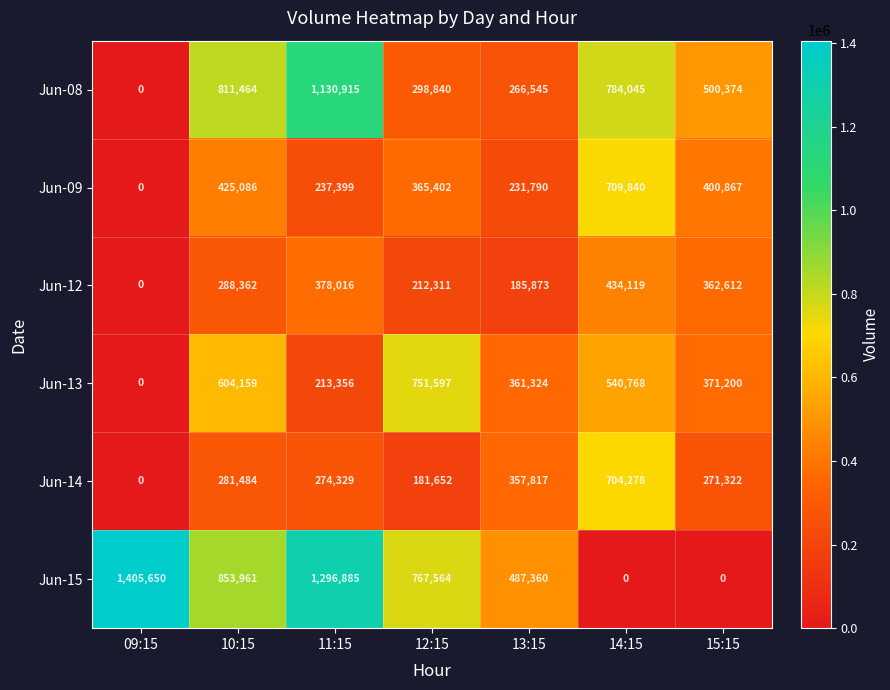

What is the difference between the maximum and second lowest values in the Jun-08 series?

864370